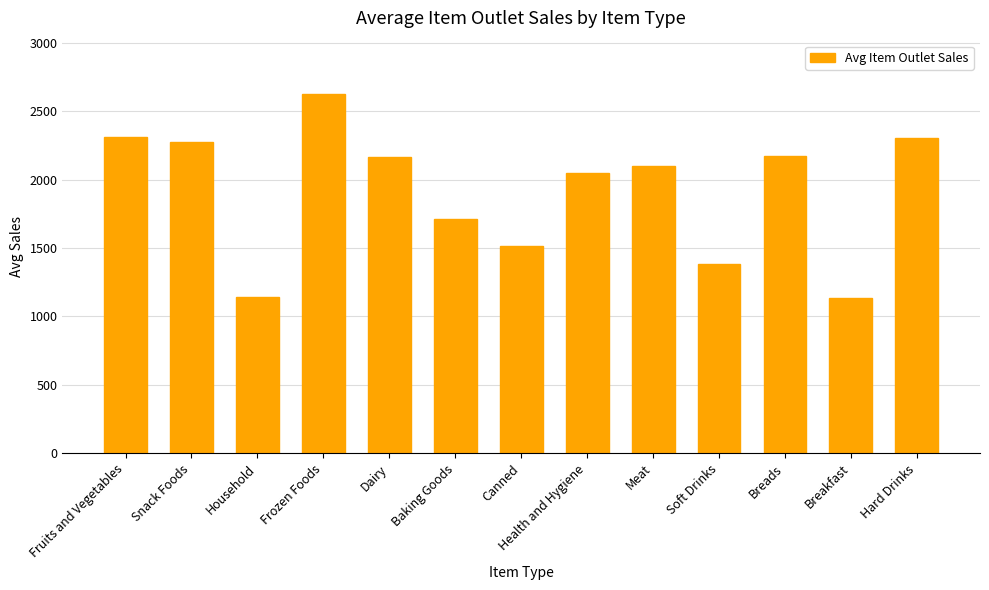

What is the label of the 7th bar from the right?

Canned